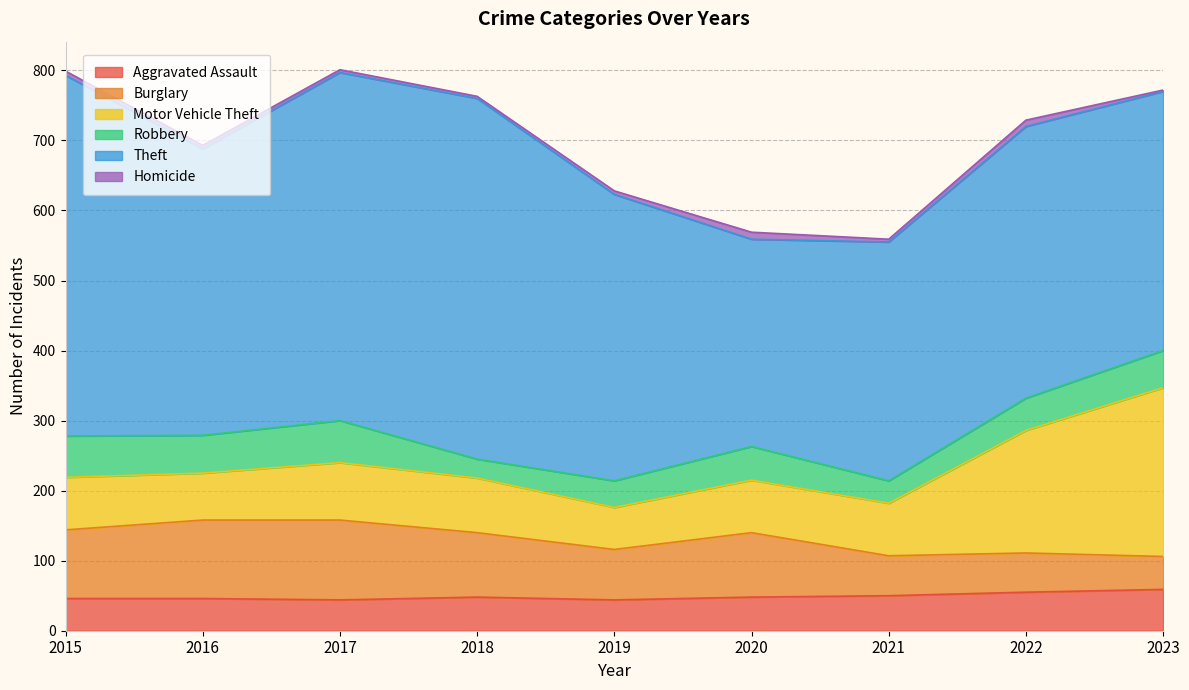

What is the total value across all series at 2023?

772